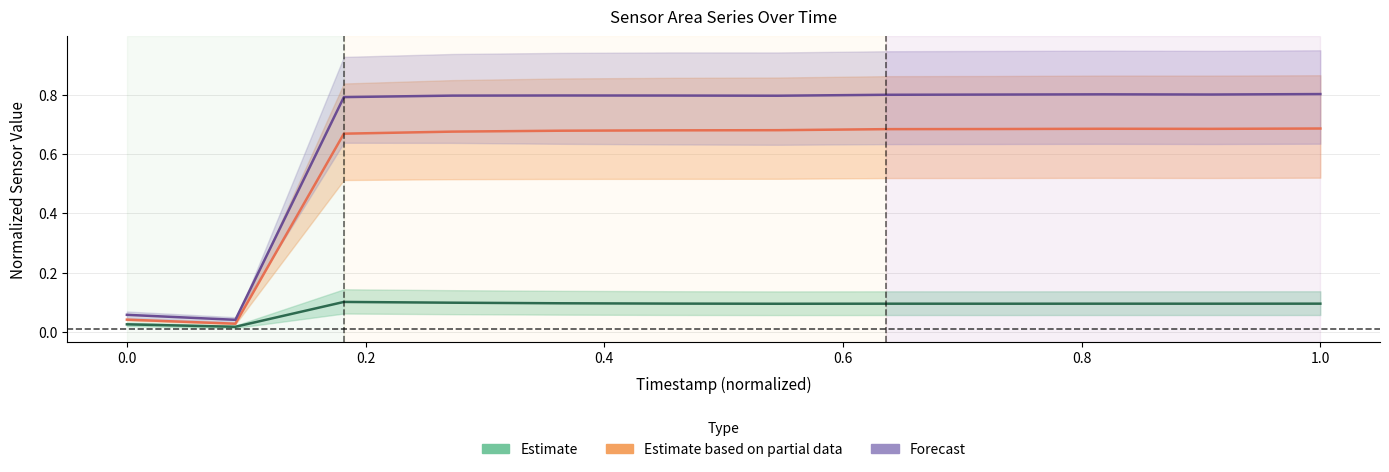

Reading right to left, list all the values displayed in this chart.

Estimate: 0.1	0.1	0.1	0.1	0.1	0.1	0.1	0.1	0.1	0.1	0.0	0.0
Estimate based on partial data: 0.7	0.7	0.7	0.7	0.7	0.7	0.7	0.7	0.7	0.7	0.0	0.0
Forecast: 0.8	0.8	0.8	0.8	0.8	0.8	0.8	0.8	0.8	0.8	0.0	0.1